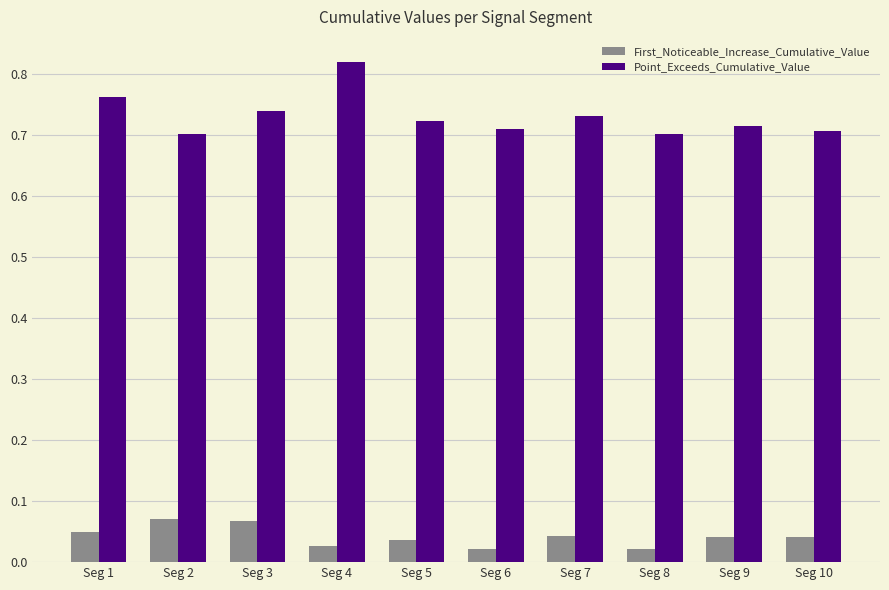

Is it true that Point_Exceeds_Cumulative_Value equals 0.2 at Seg 7?

False